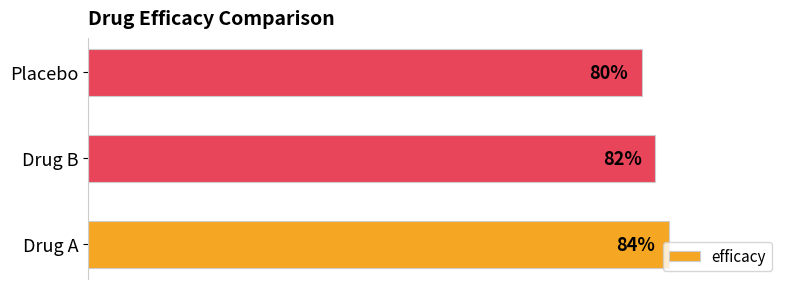

Between Drug A and Drug B, which is larger?

Drug A